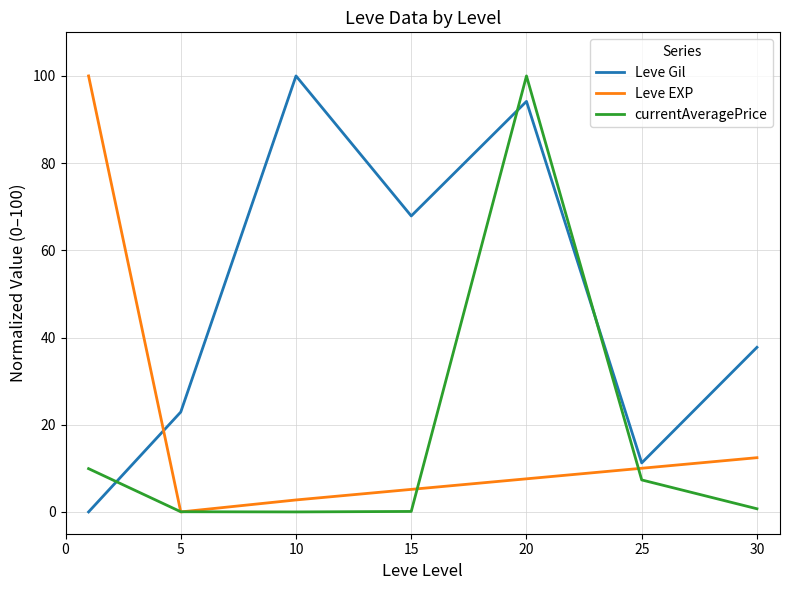

What is the average value of the currentAveragePrice series?

16.9